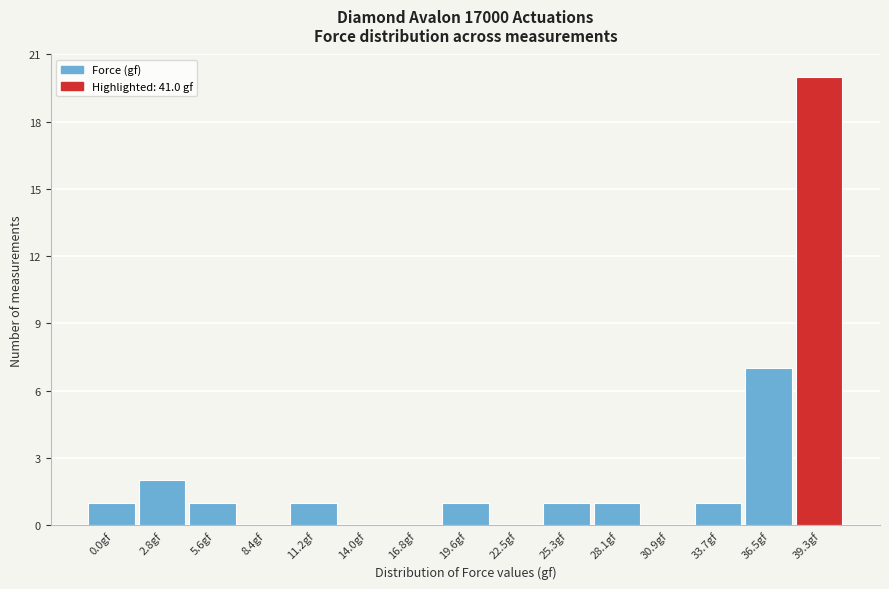

Reading left to right, extract all data points from this chart.

0.0gf=1	2.8gf=2	5.6gf=1	8.4gf=0	11.2gf=1	14.0gf=0	16.8gf=0	19.6gf=1	22.5gf=0	25.3gf=1	28.1gf=1	30.9gf=0	33.7gf=1	36.5gf=7	39.3gf=20